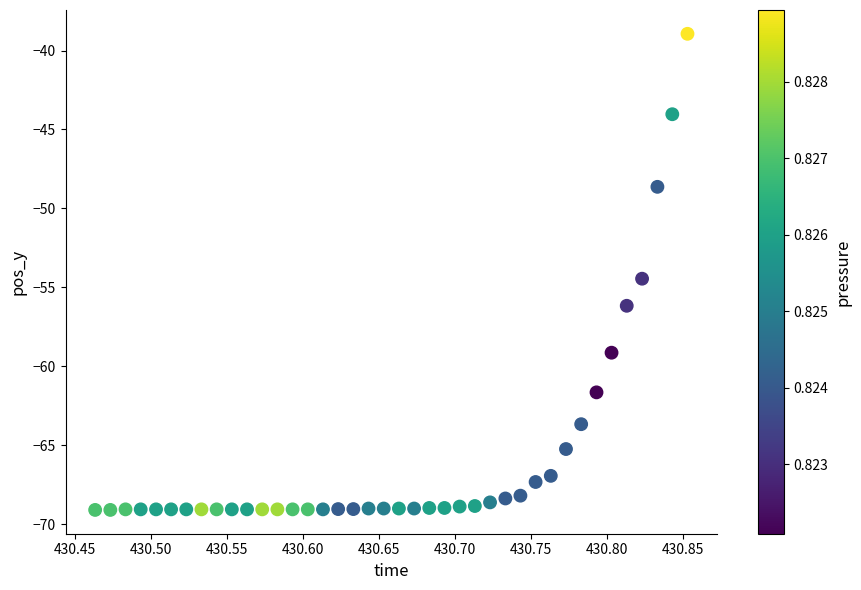

What is the range of Y values (max minus min)?

30.2